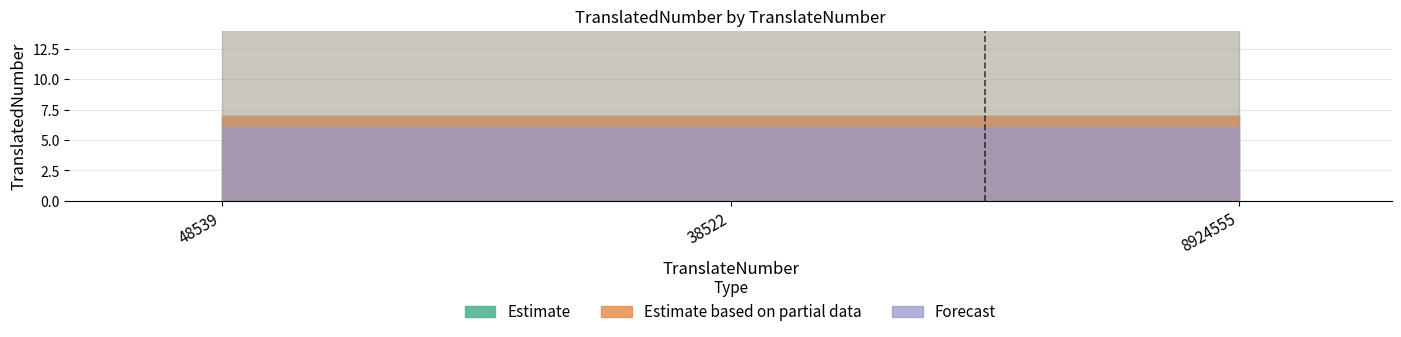

Rank the categories by value from lowest to highest.

8924555, 48539, 38522